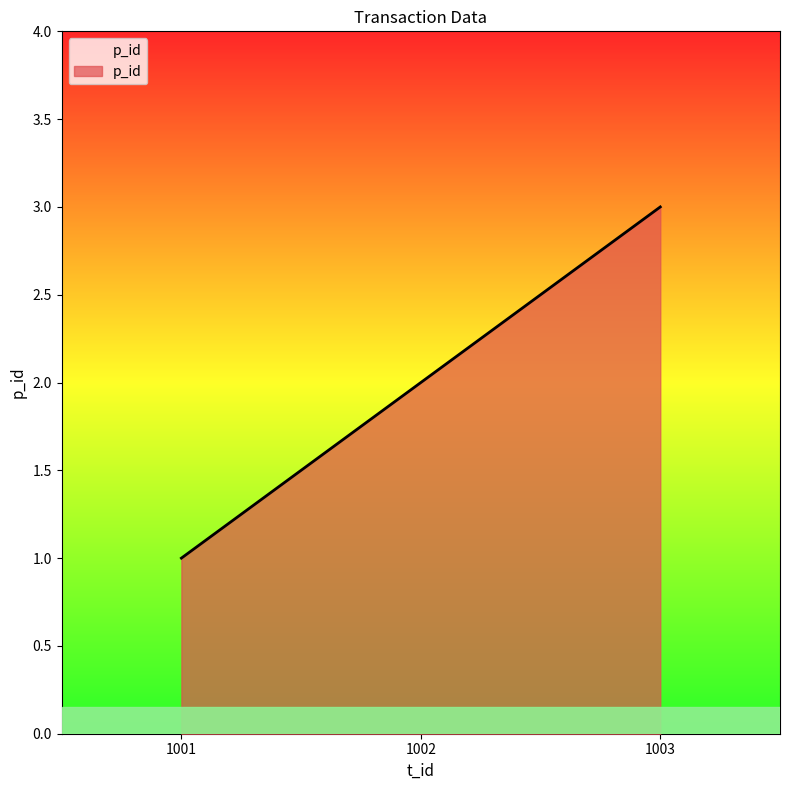

The chart shows a value of 3 at 1003. True or false?

True